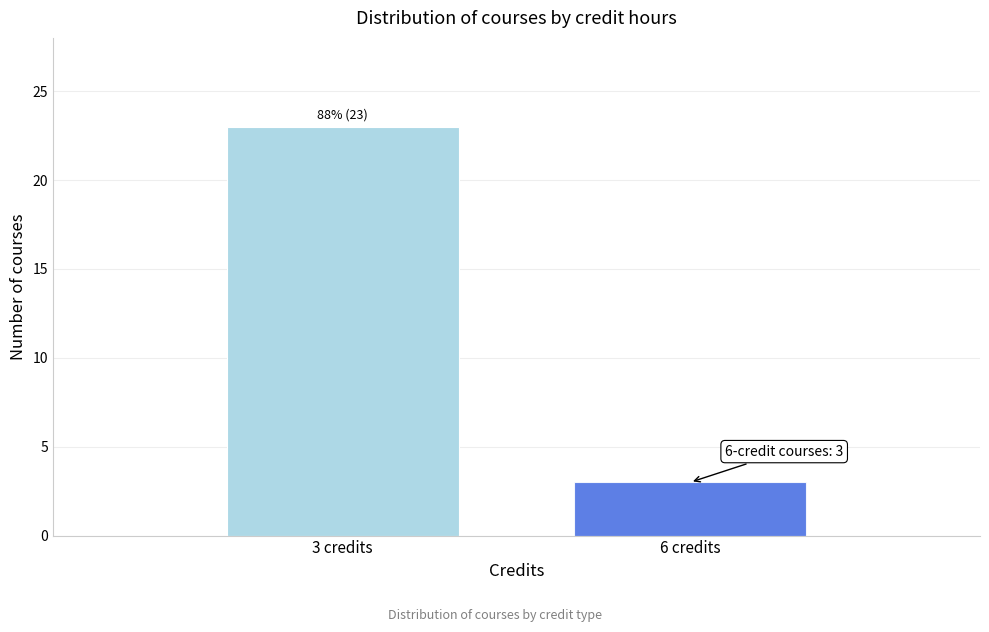

Reading left to right, what are all the values shown in this chart?

23	3